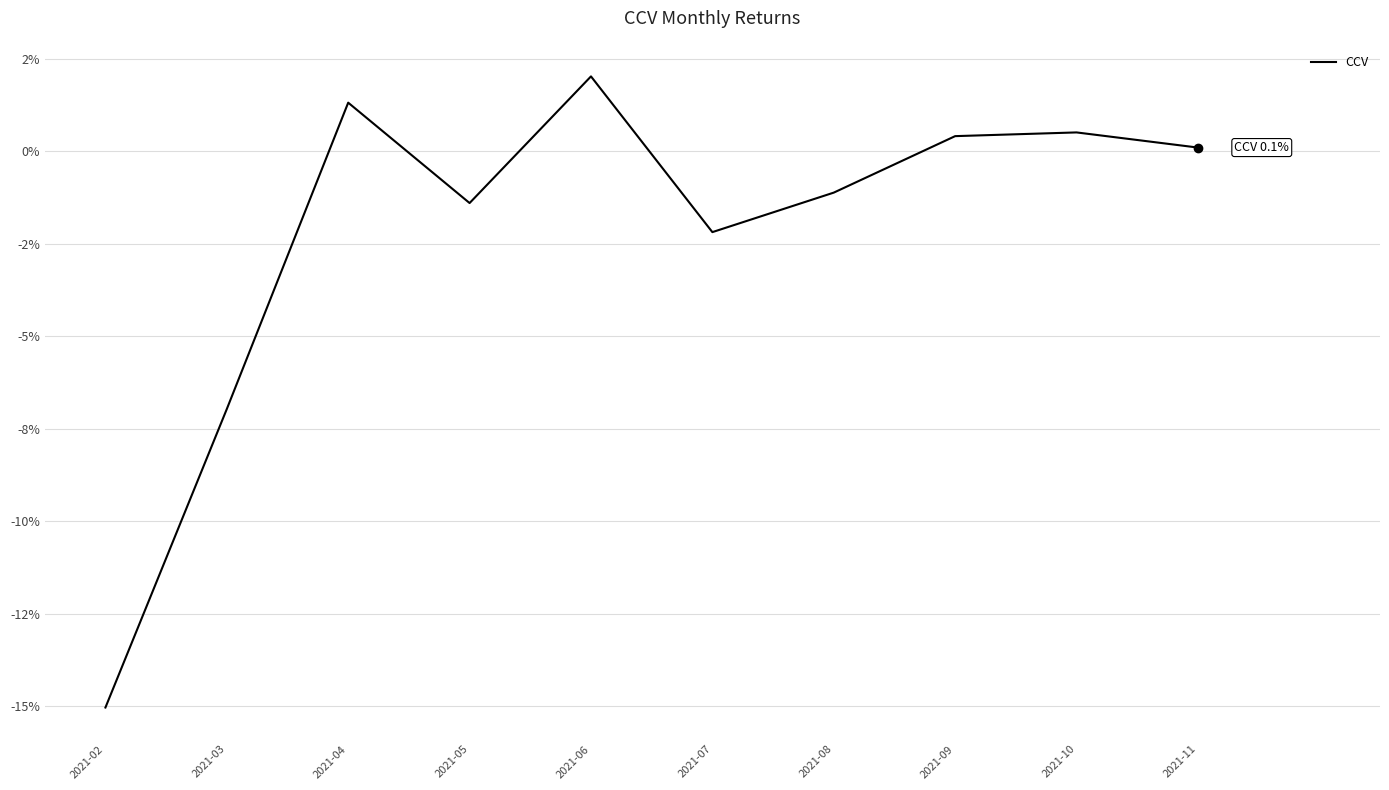

Reading left to right, extract all data points from this chart.

-0.2	-0.1	0.0	-0.0	0.0	-0.0	-0.0	0.0	0.0	0.0